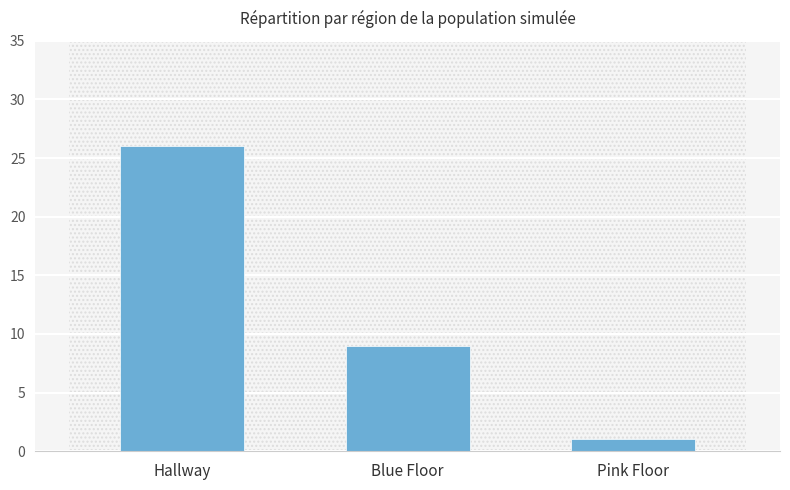

Rank the categories by value from lowest to highest.

Pink Floor, Blue Floor, Hallway